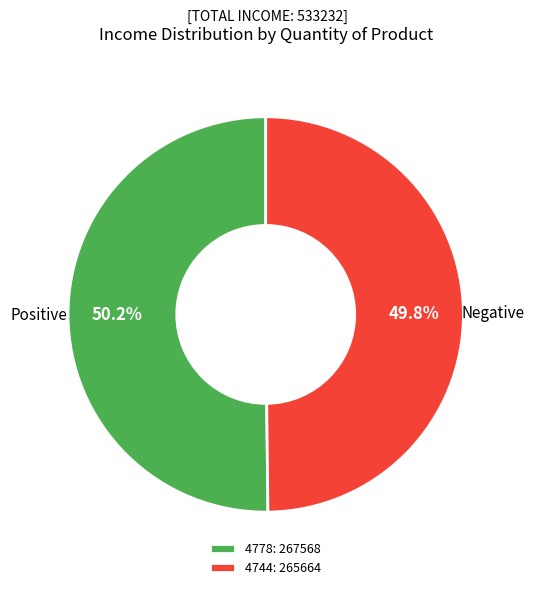

How many slices are in this pie chart?

2